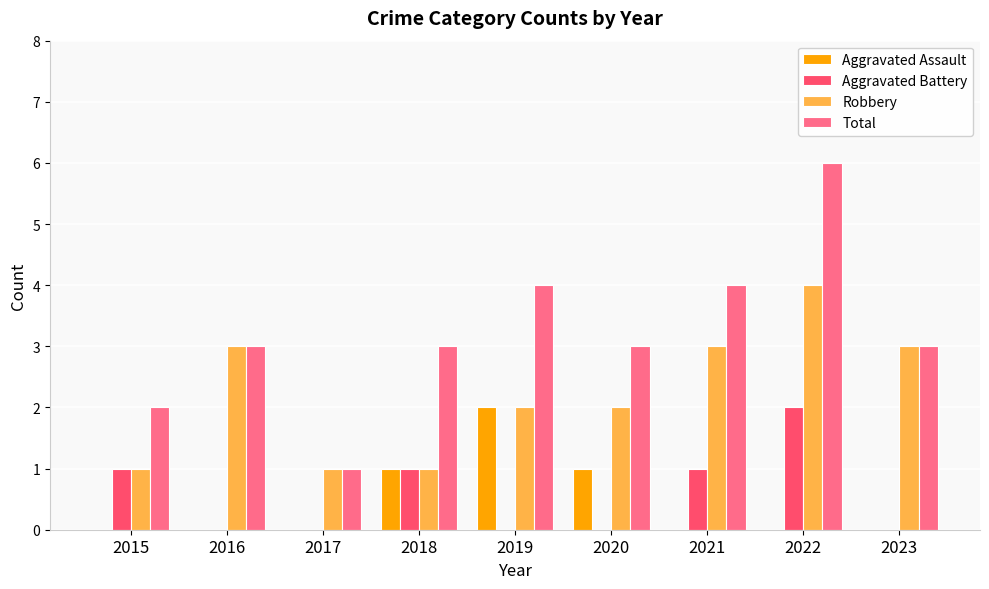

Count the Aggravated Assault values in the range 0 to 1.

8